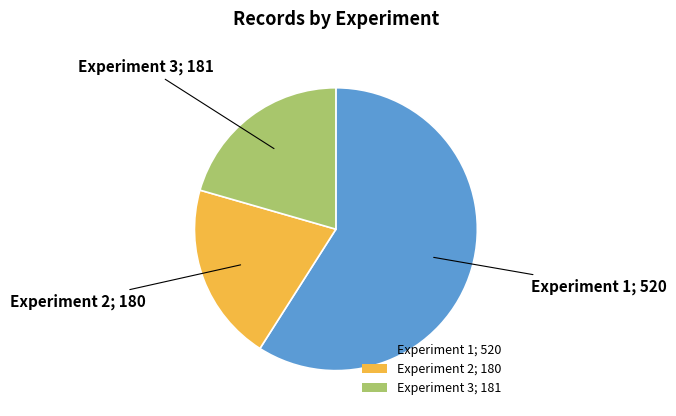

Does Experiment 1; 520 represent more than half of the total?

Yes